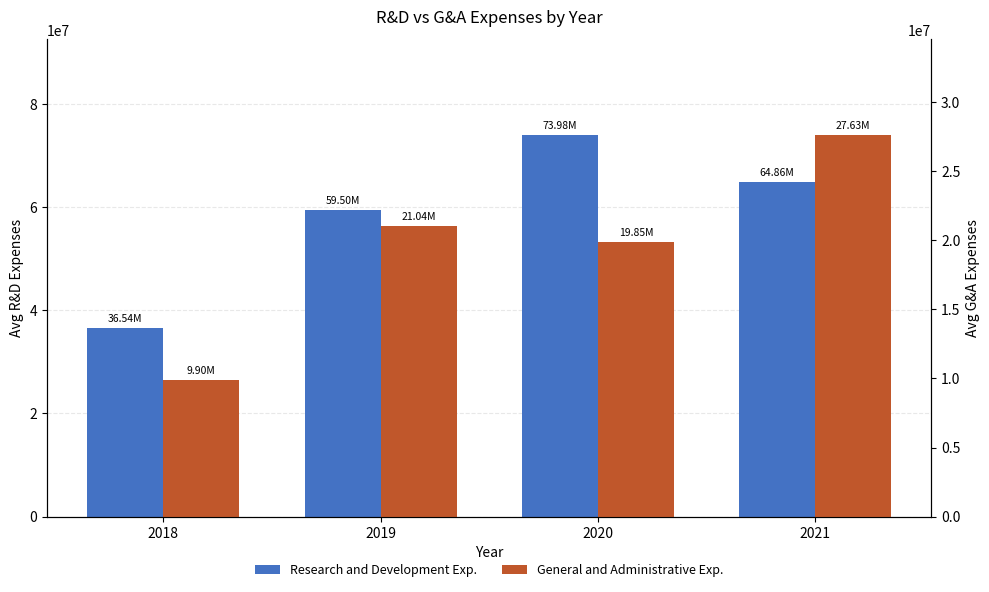

What is the greatest value displayed?

73981000